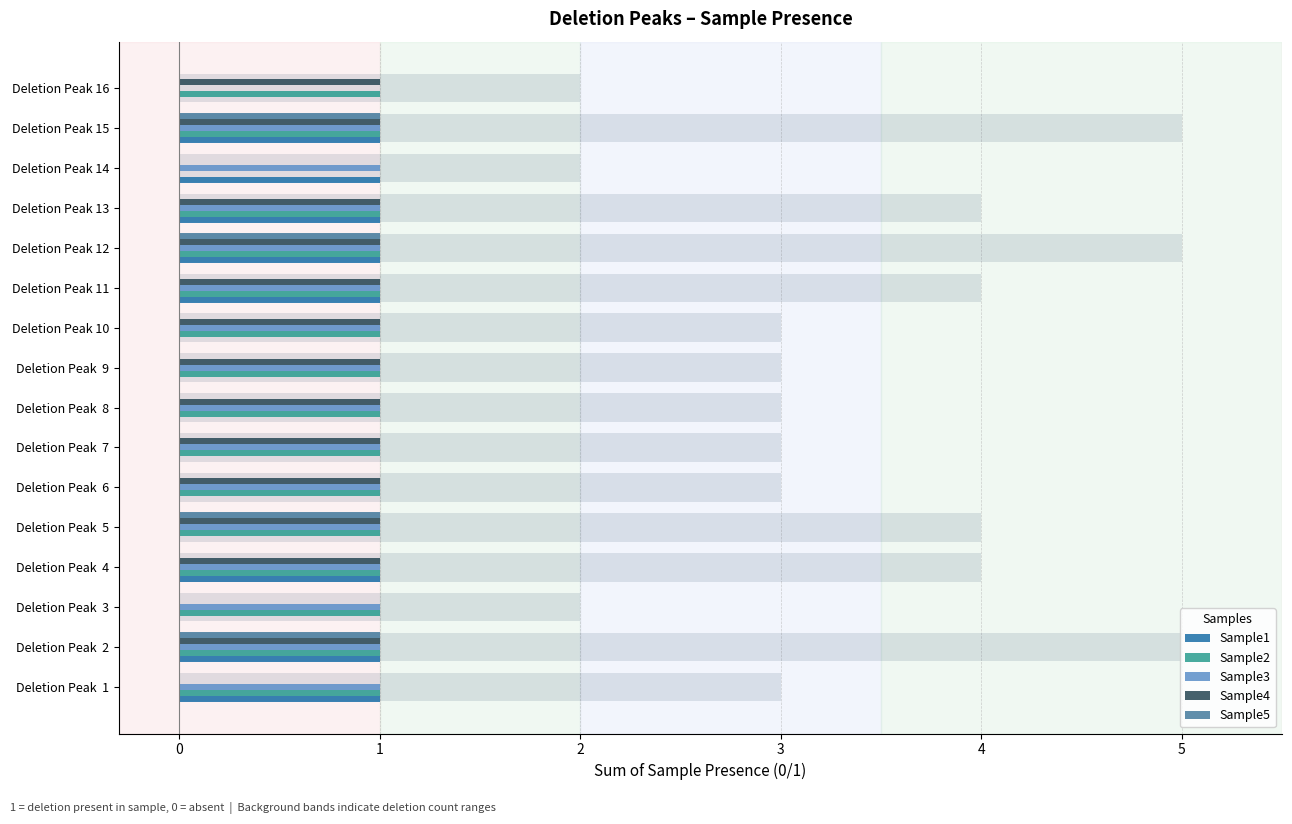

At how many categories does at least one series exceed 0?

16